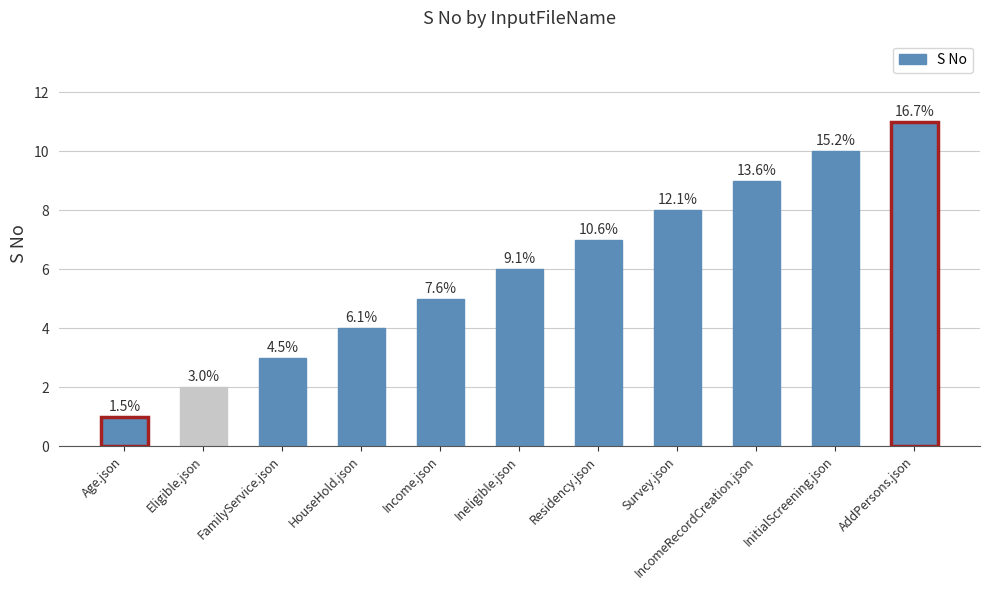

Are the bars horizontal?

No